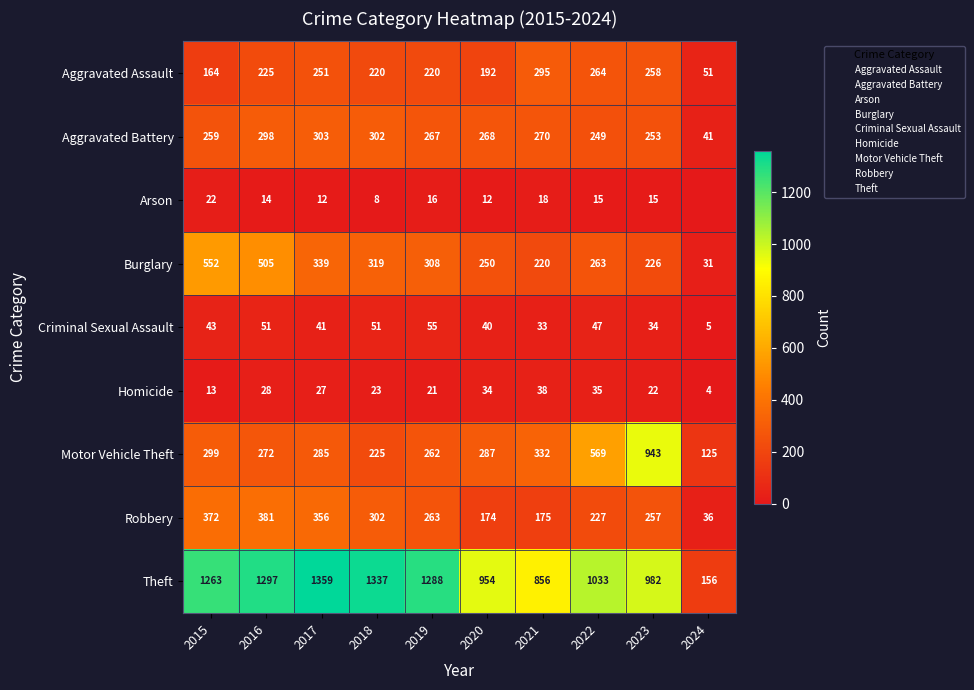

The value of Burglary at 2022 is 263. True or false?

True